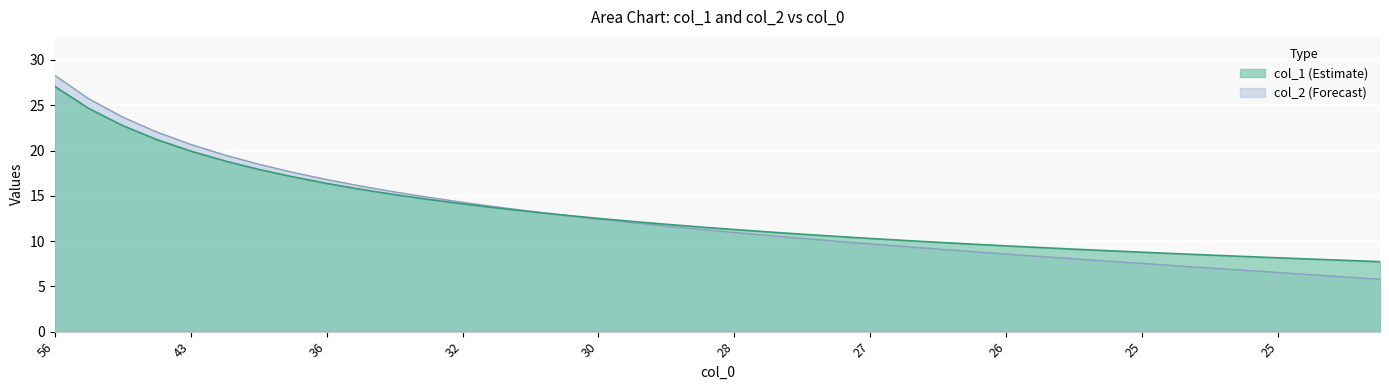

What is the difference between the maximum and second lowest values in the col_1 series?

19.2